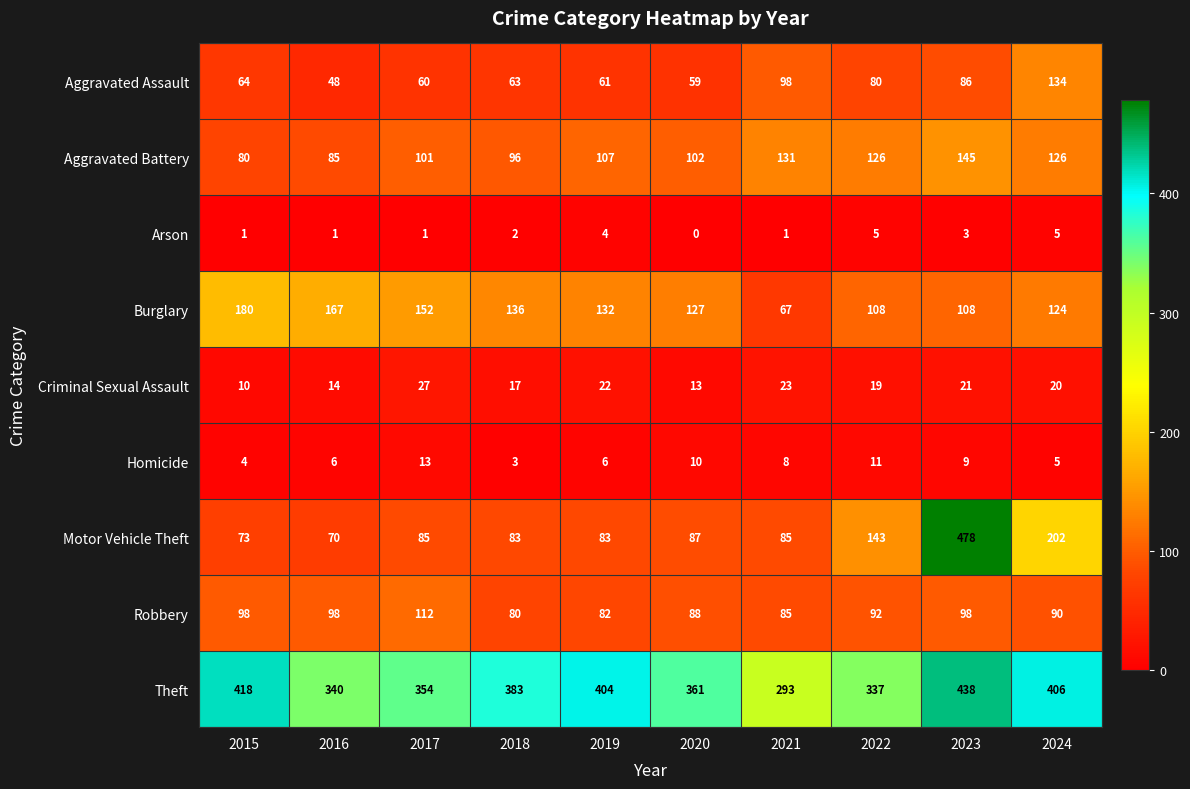

Count the number of data series in this chart.

9